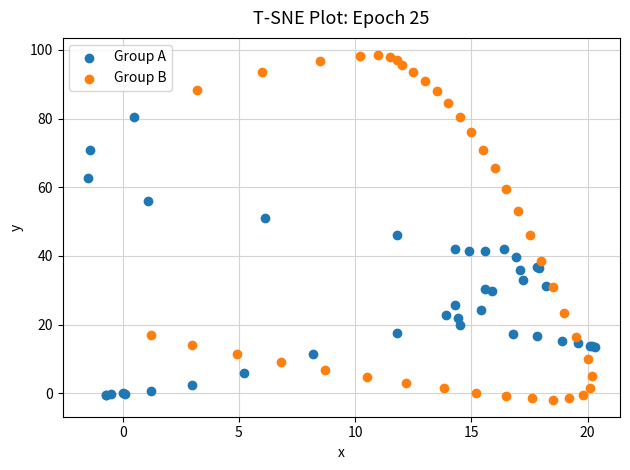

Which series has the widest spread of Y values?

Group B